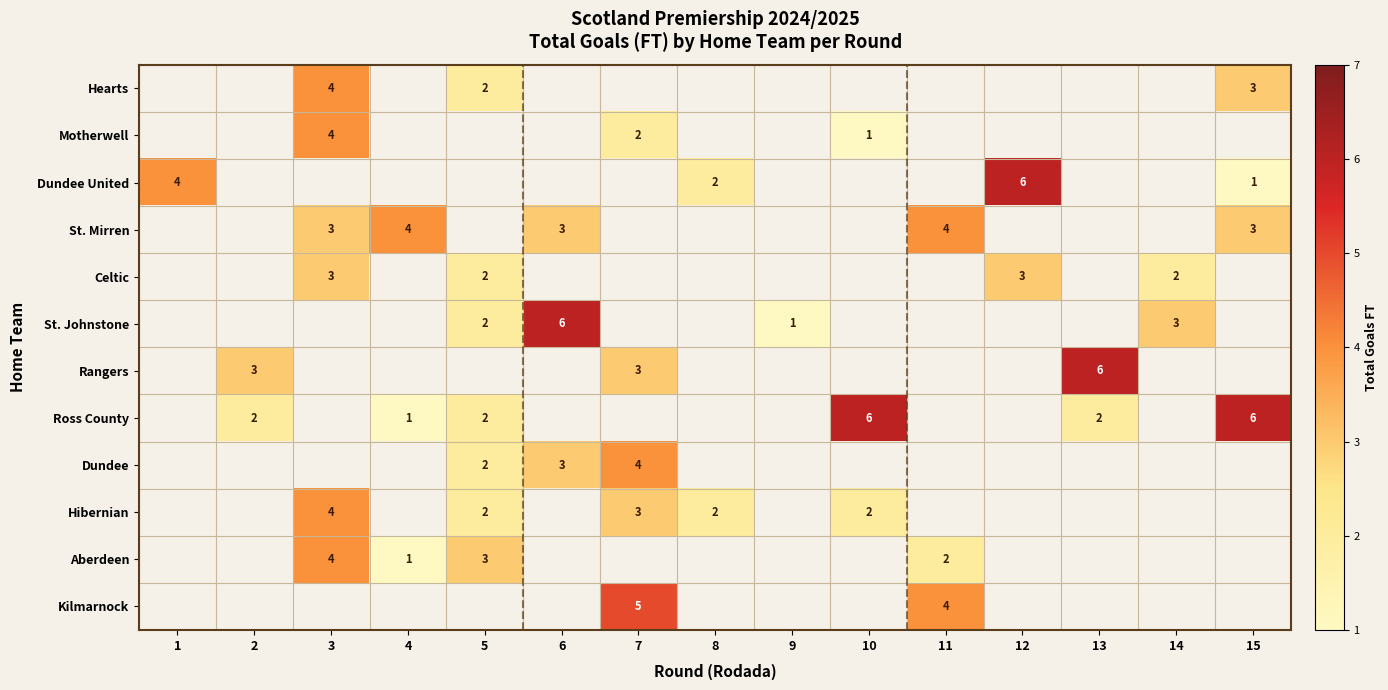

The Hearts series shows 4 at 3. True or false?

True